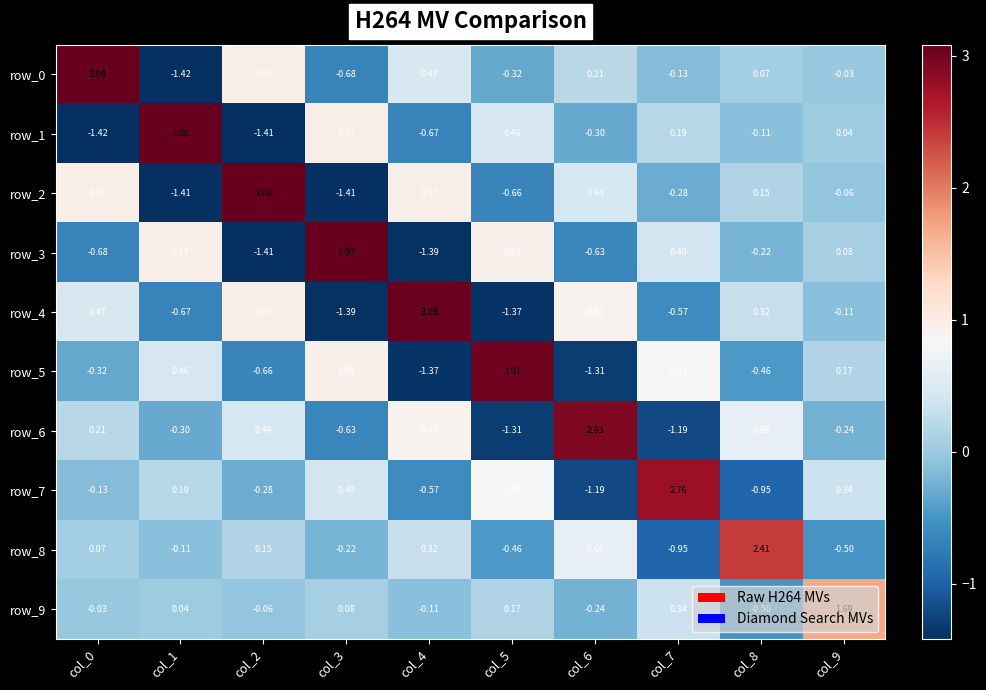

Is the value of row_6 at col_8 greater than the value of row_8 at col_4?

Yes